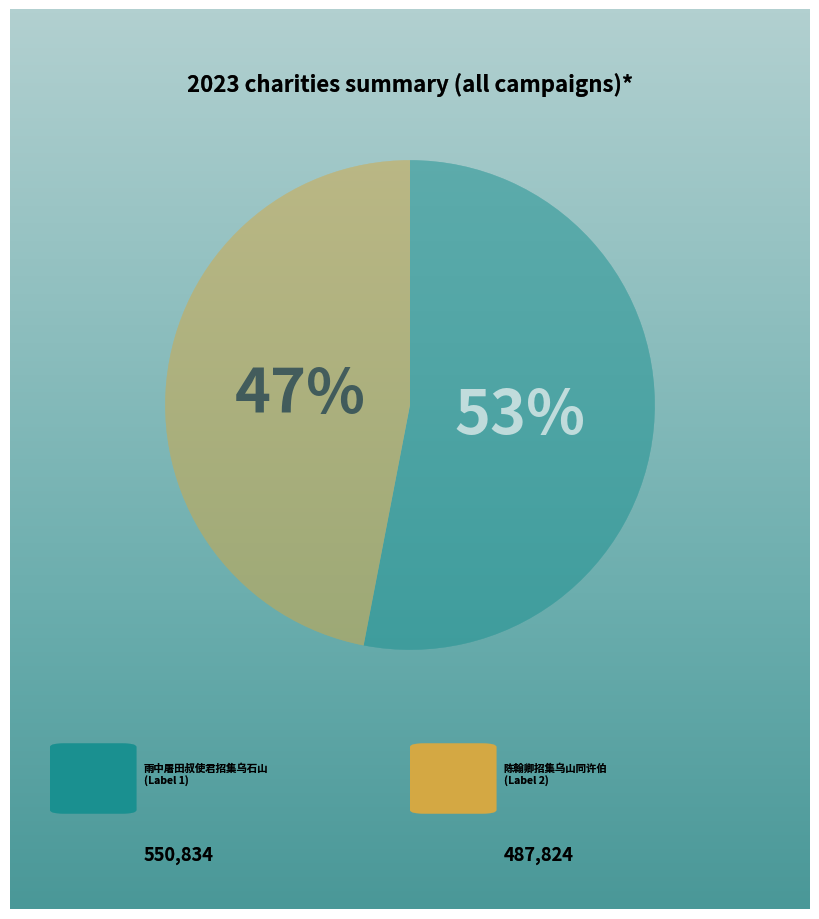

Is there any slice that represents more than half of the pie?

Yes